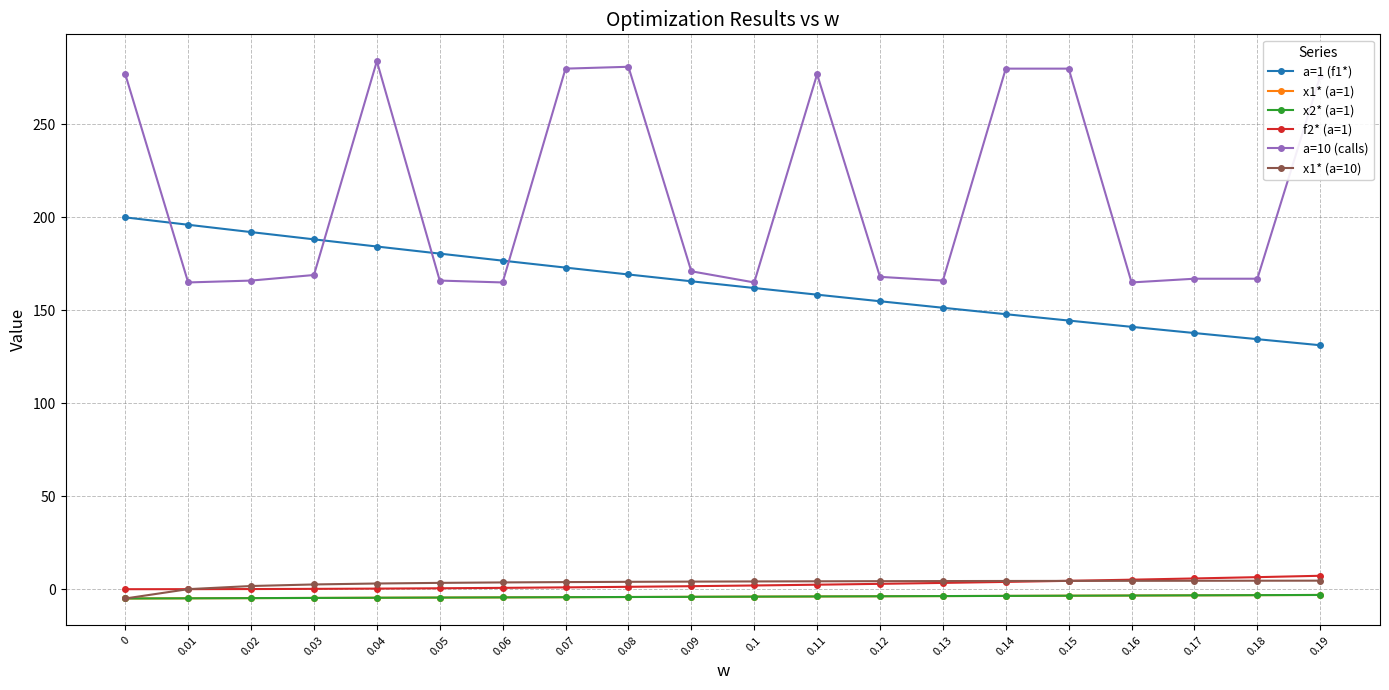

What is the sum of the f2* (a=1) values at 0.07 and 0.01?

1.0